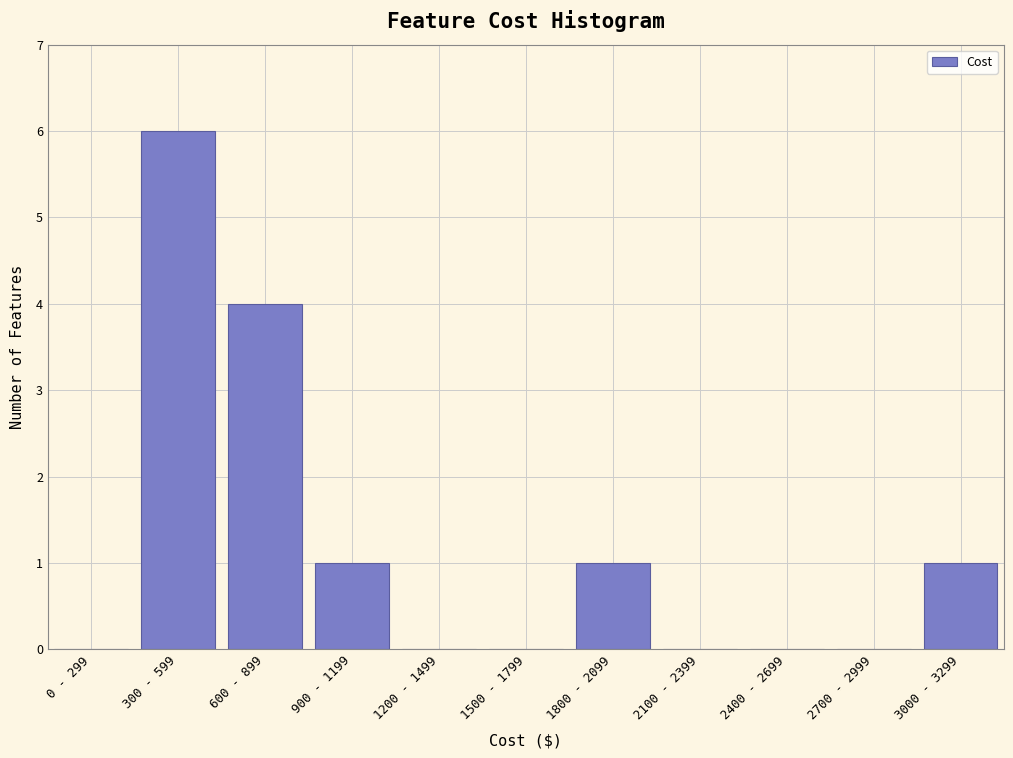

Reading right to left, extract all data points from this chart.

3000 - 3299=1	2700 - 2999=0	2400 - 2699=0	2100 - 2399=0	1800 - 2099=1	1500 - 1799=0	1200 - 1499=0	900 - 1199=1	600 - 899=4	300 - 599=6	0 - 299=0